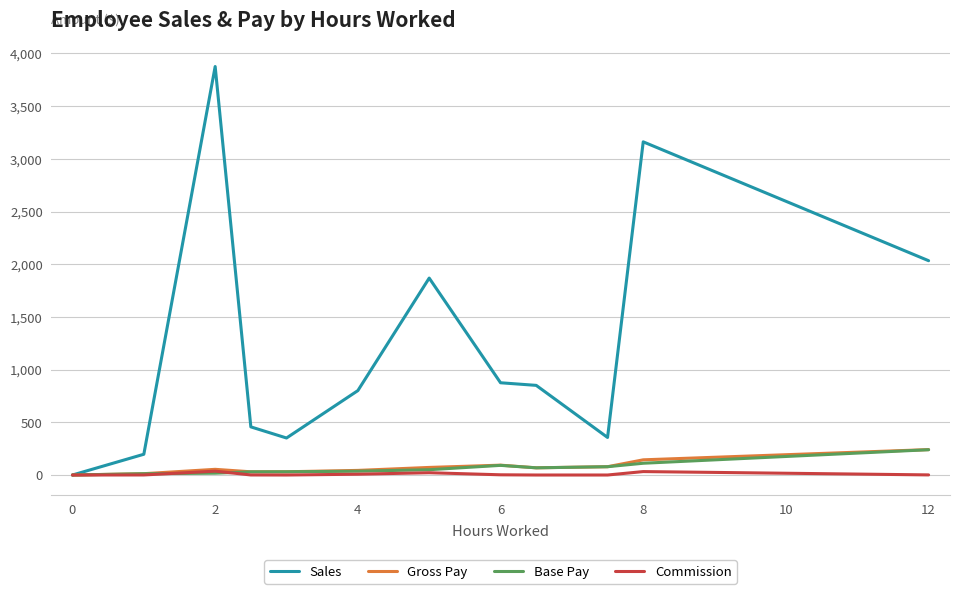

What is the maximum value for Sales?

3876.4